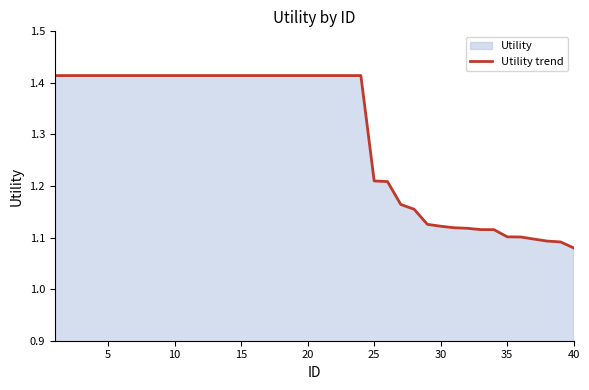

Where is the data nearest to the value 1?

40